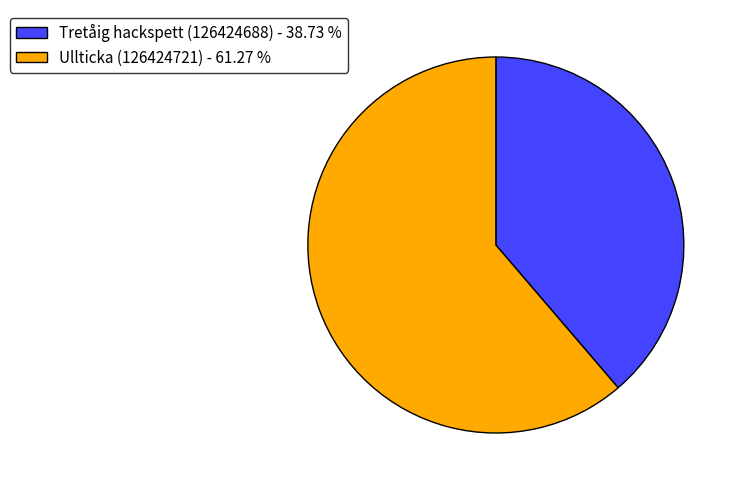

How many slices are in this pie chart?

2